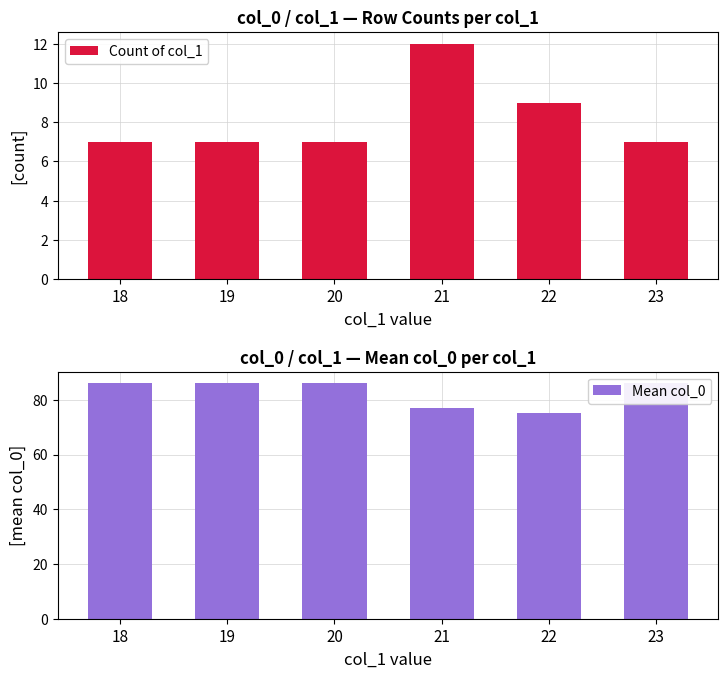

Which series changed the most between 19 and 22?

Mean col_0